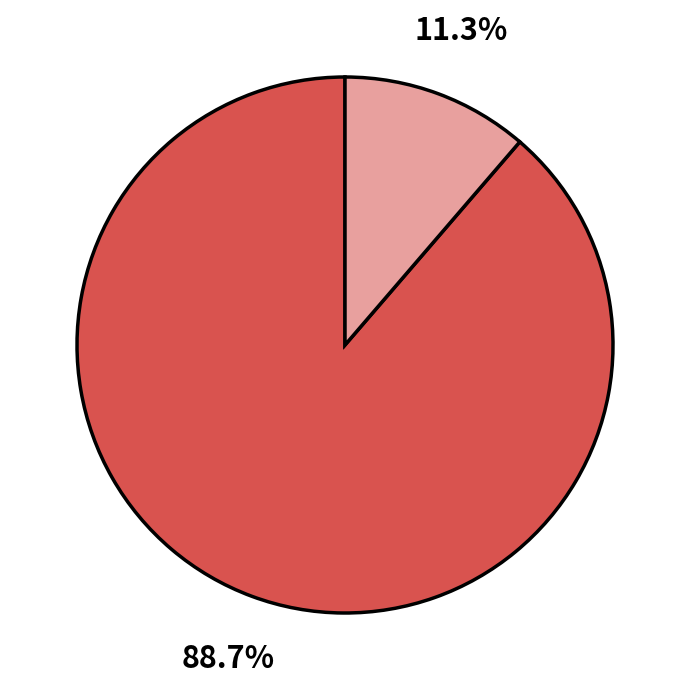

Does any single category account for the majority?

Yes